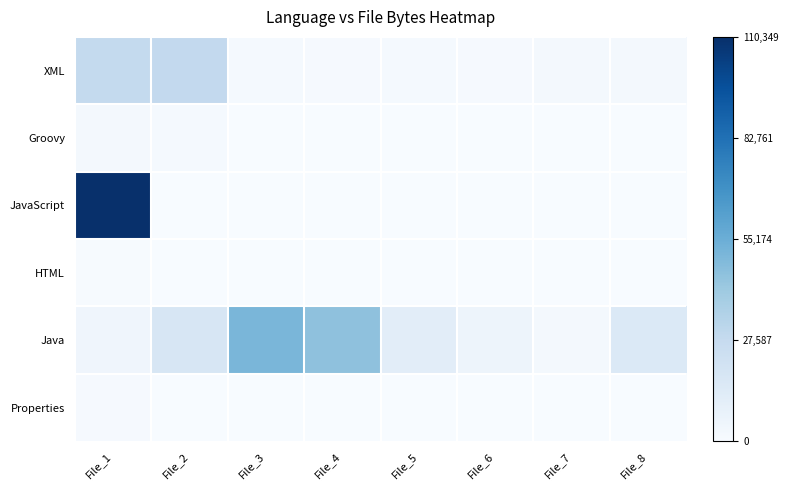

At which category does the chart reach its peak across all series?

File_1